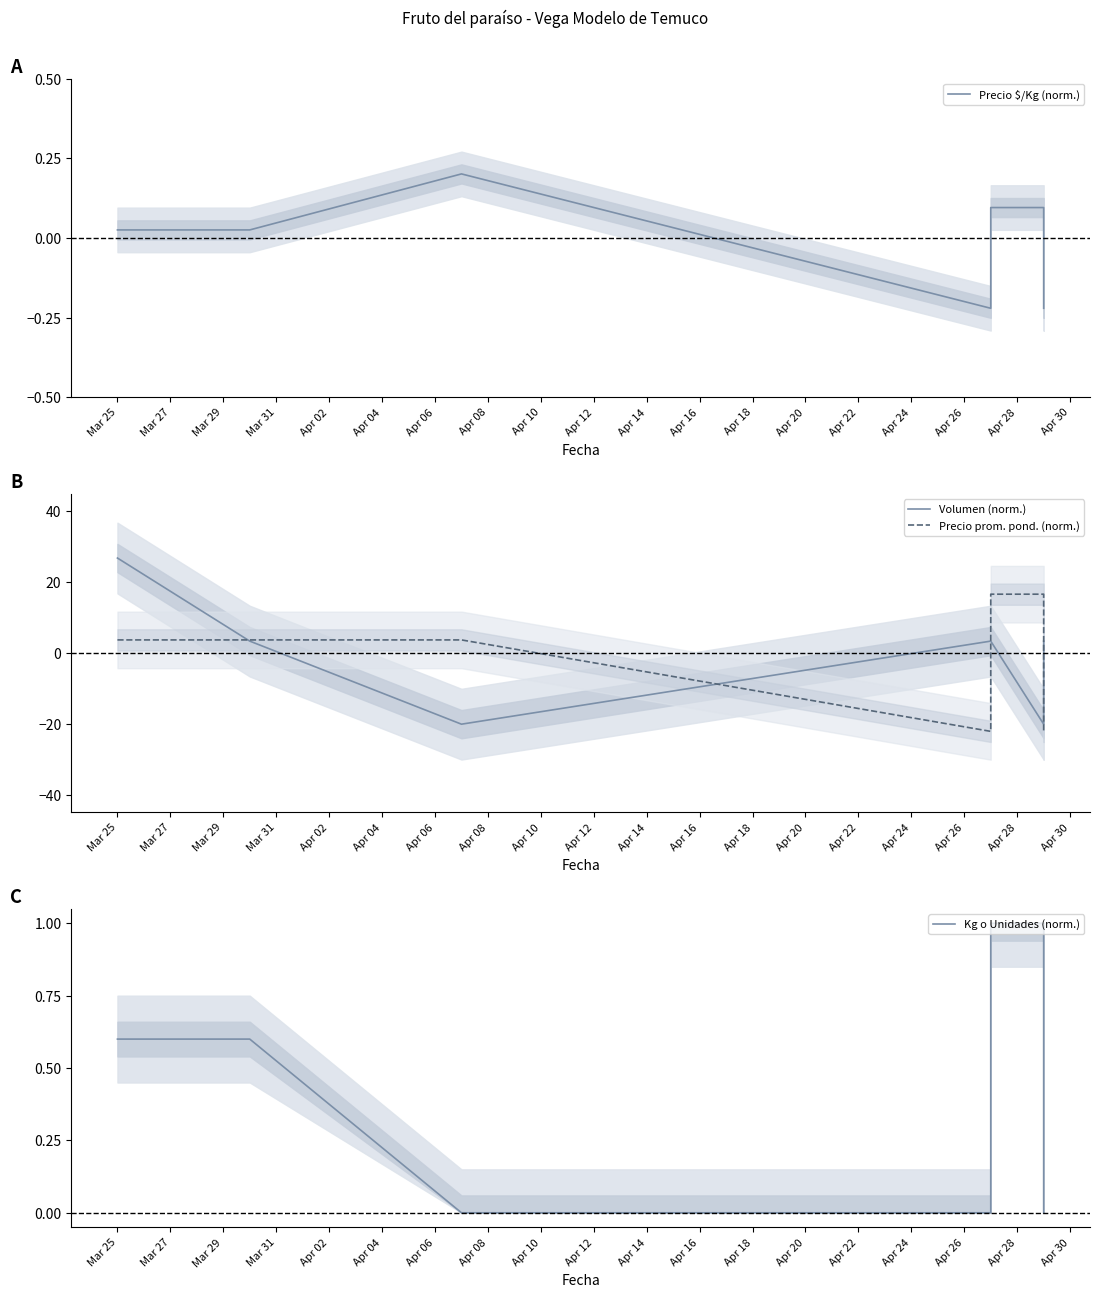

Between which two adjacent categories do Precio $/Kg (norm.) and Precio prom. pond. (norm.) first intersect?

Mar 29 and Mar 31